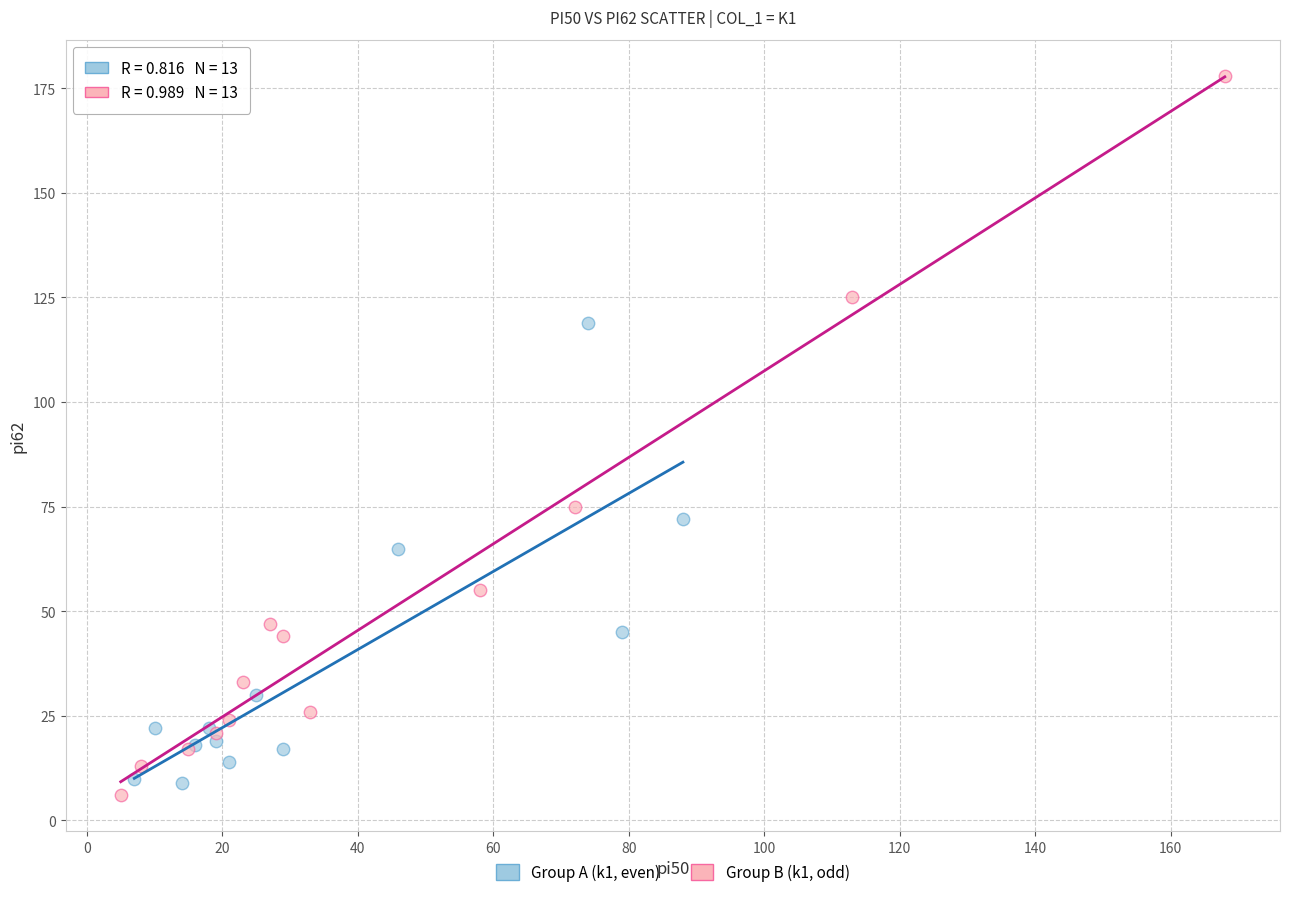

Which series contains the highest Y value?

Group B (k1, odd)